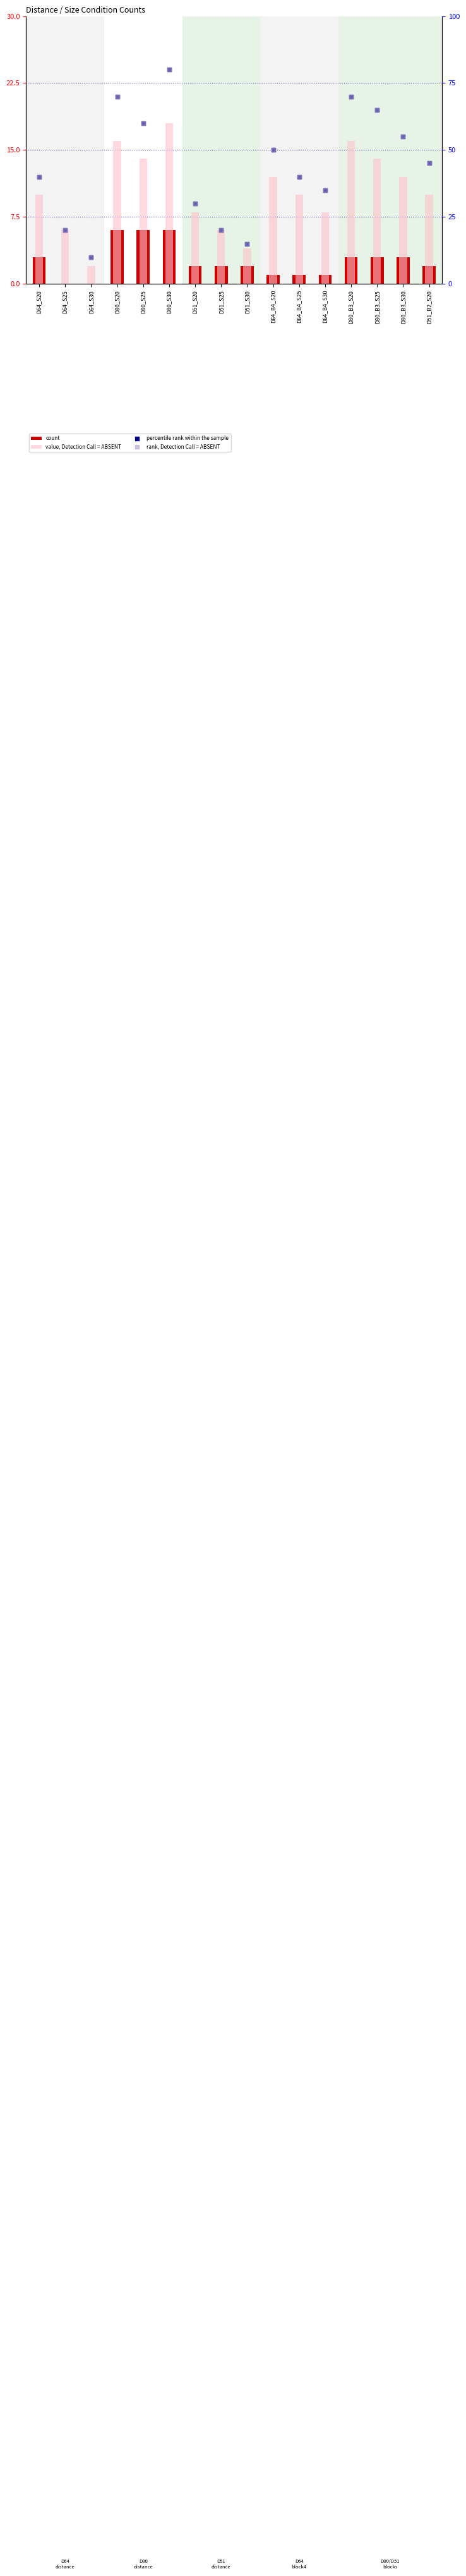

Which series has the largest Y range (max minus min)?

percentile rank within the sample